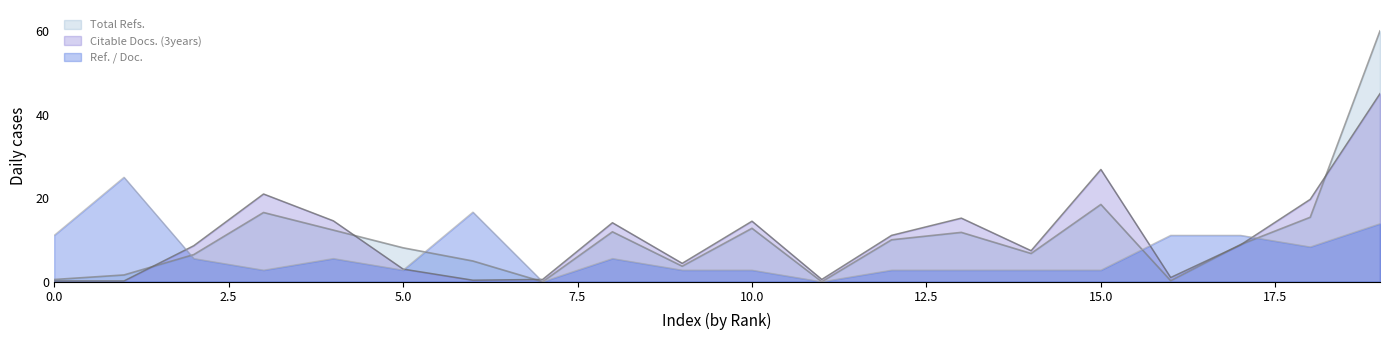

At which label does Total Refs. first exceed 8?

3